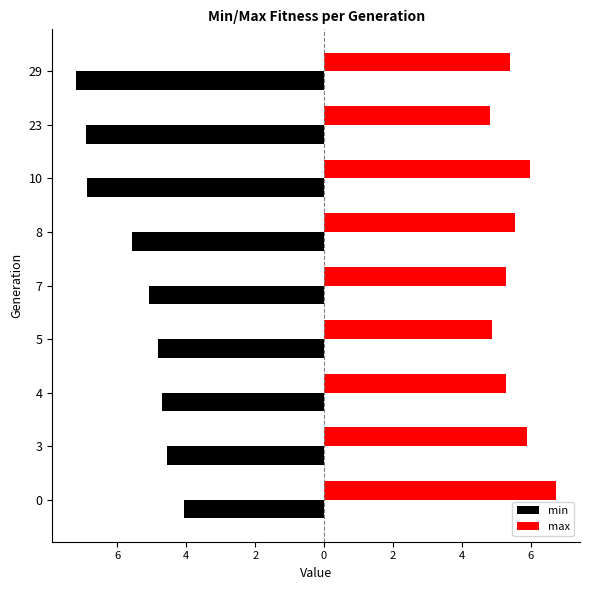

The max series shows 2.9 at 4. True or false?

False